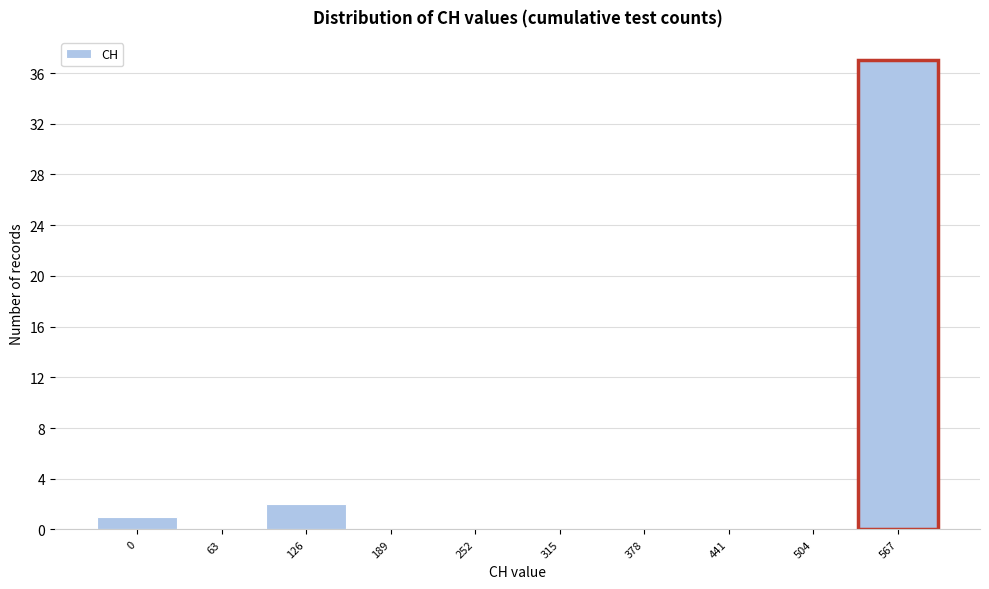

Reading right to left, what are all the values shown in this chart?

567=37	504=0	441=0	378=0	315=0	252=0	189=0	126=2	63=0	0=1